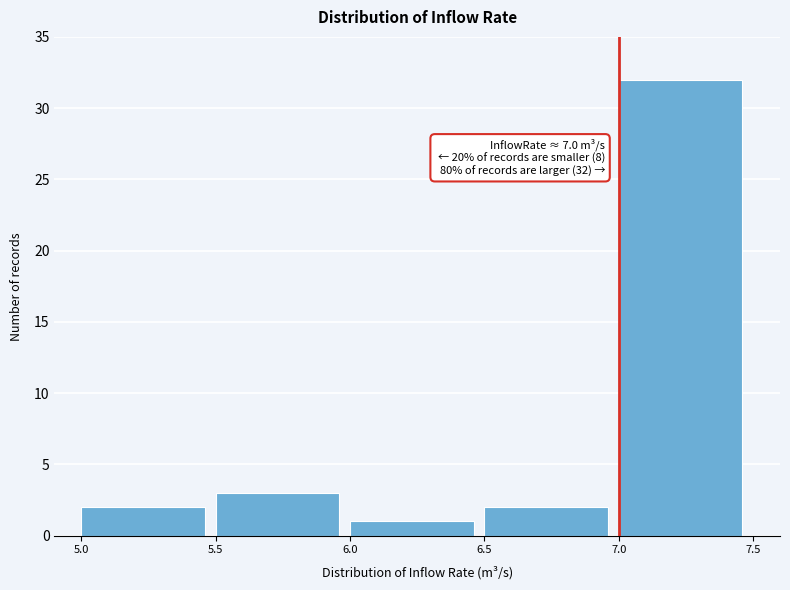

Over which range of the x-axis is the bar tallest?

7.0 to 7.5